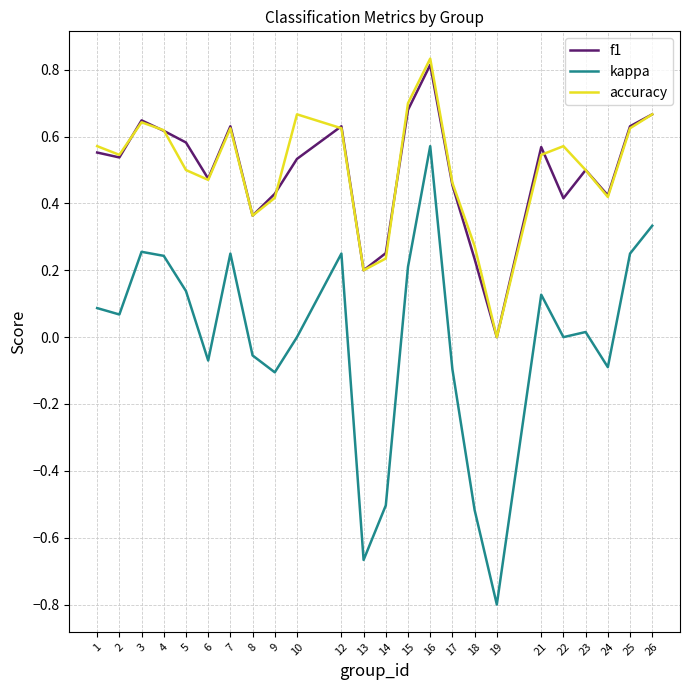

Is the value of accuracy at 16 greater than the value of f1 at 21?

Yes